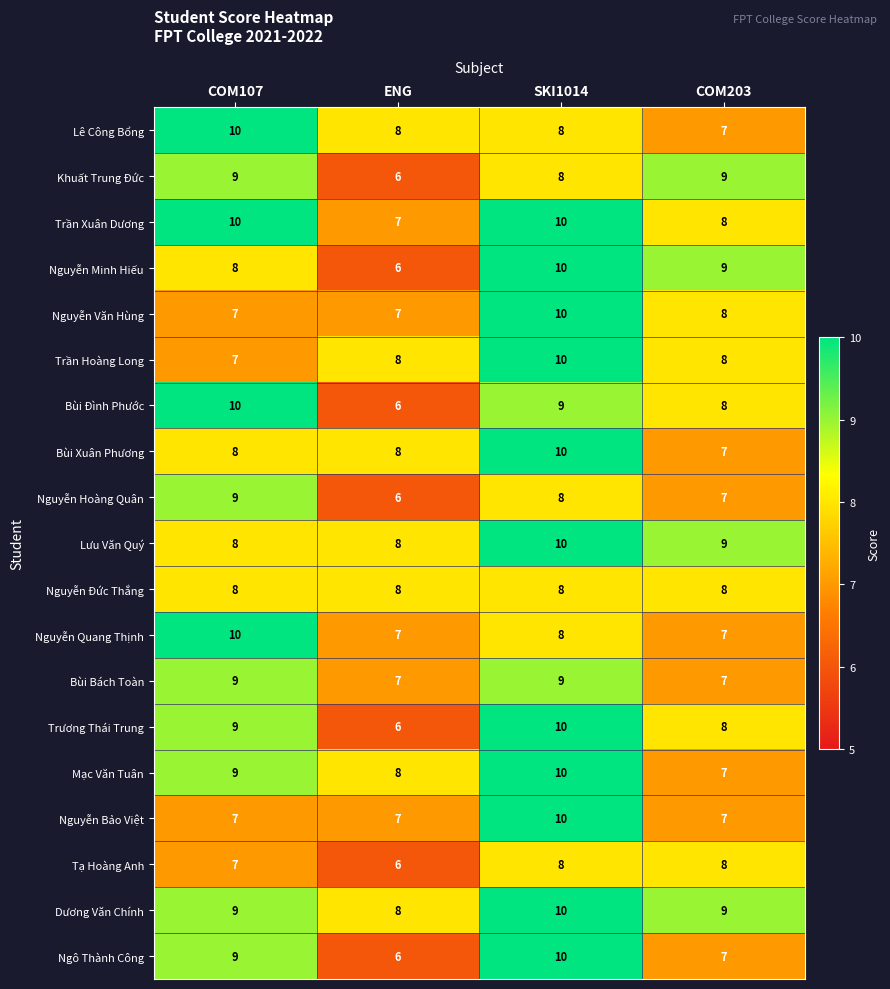

Which series has the largest total across all categories?

Dương Văn Chính